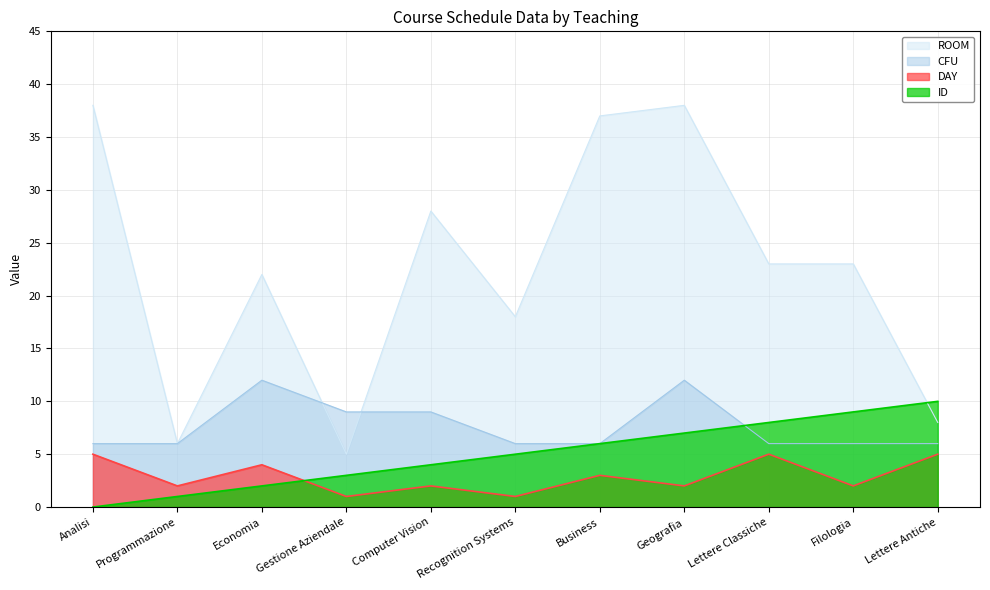

Where is ROOM nearest to the value 21?

Economia